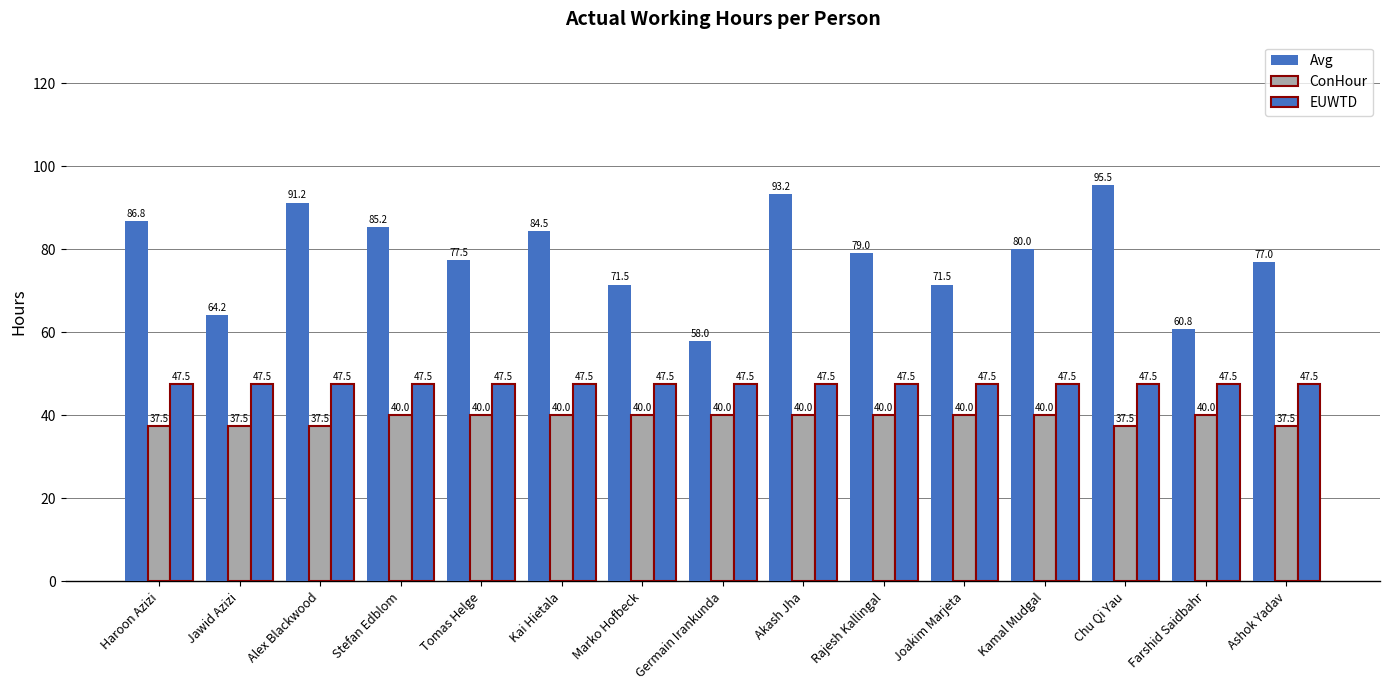

Count the number of data series in this chart.

3